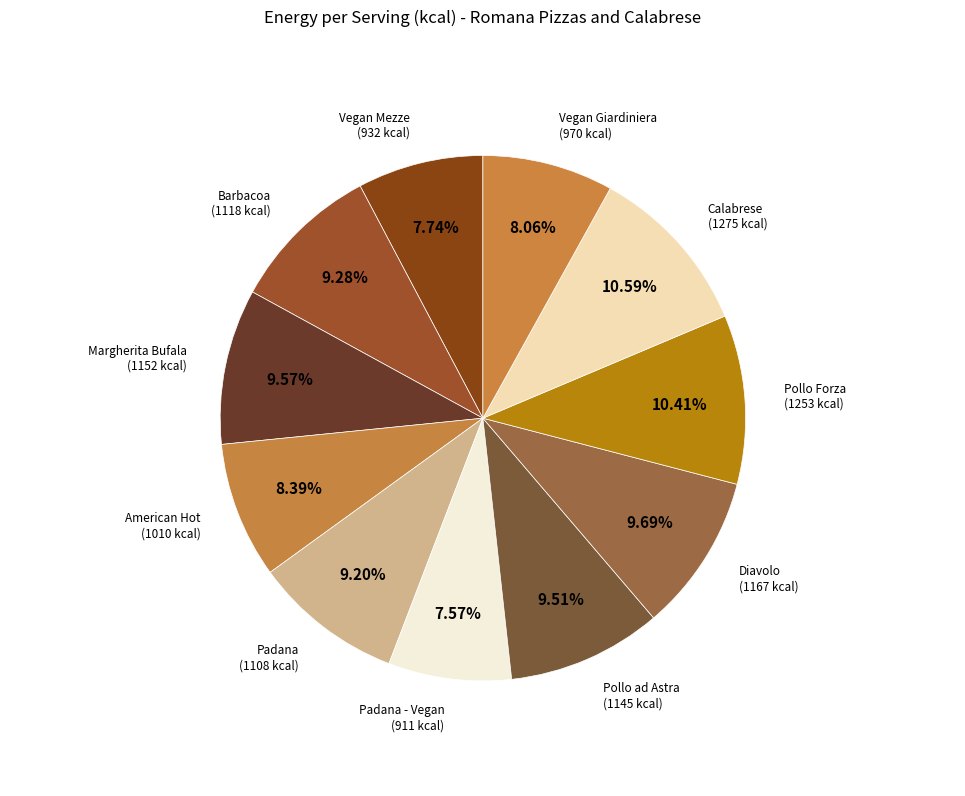

How many slices are in this pie chart?

11